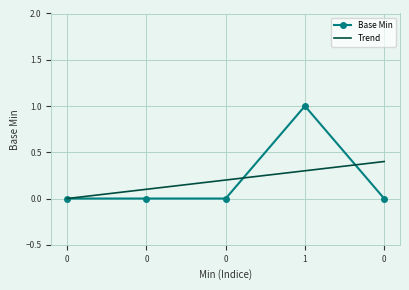

What is the highest value of the Trend series?

0.4